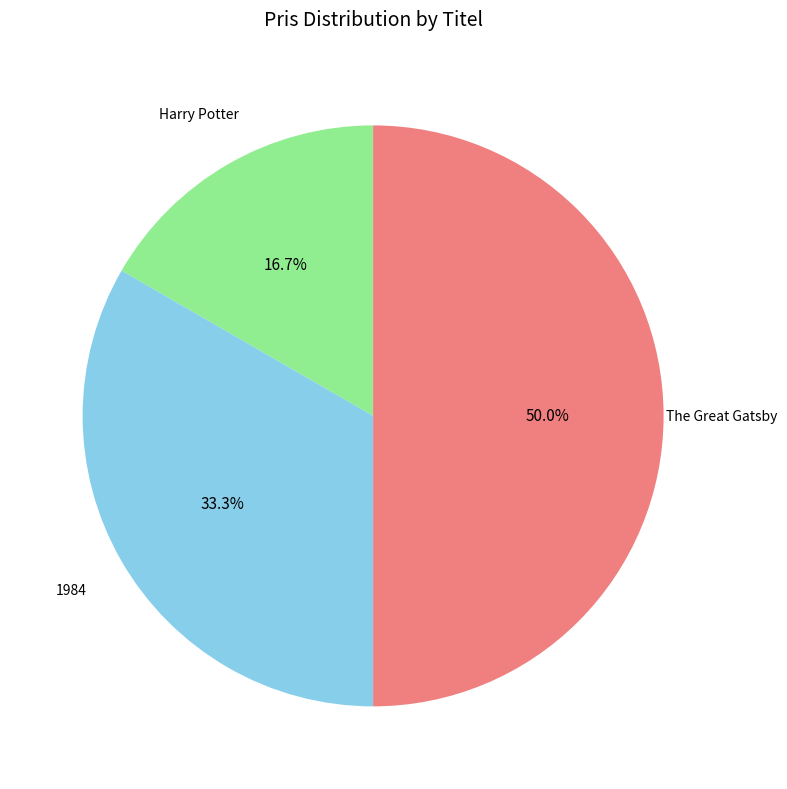

Is it true that The Great Gatsby is 44% of the pie?

False